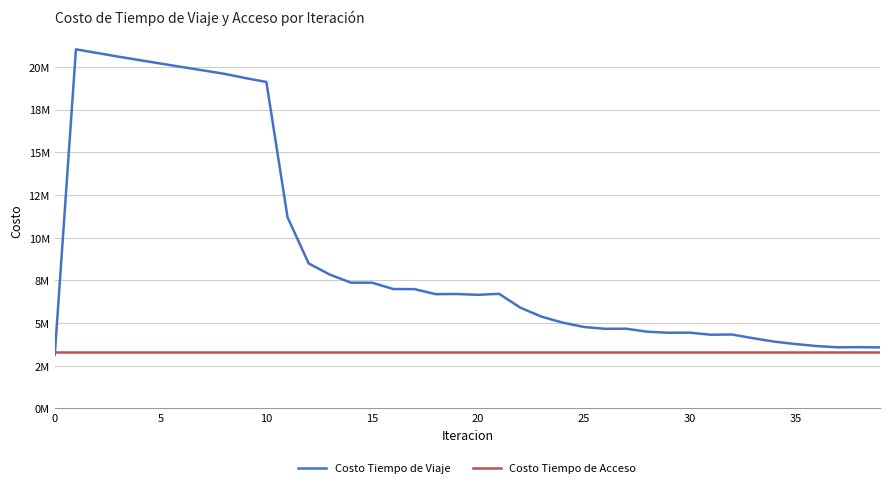

What are all the series names shown in the legend?

Costo Tiempo de Viaje, Costo Tiempo de Acceso